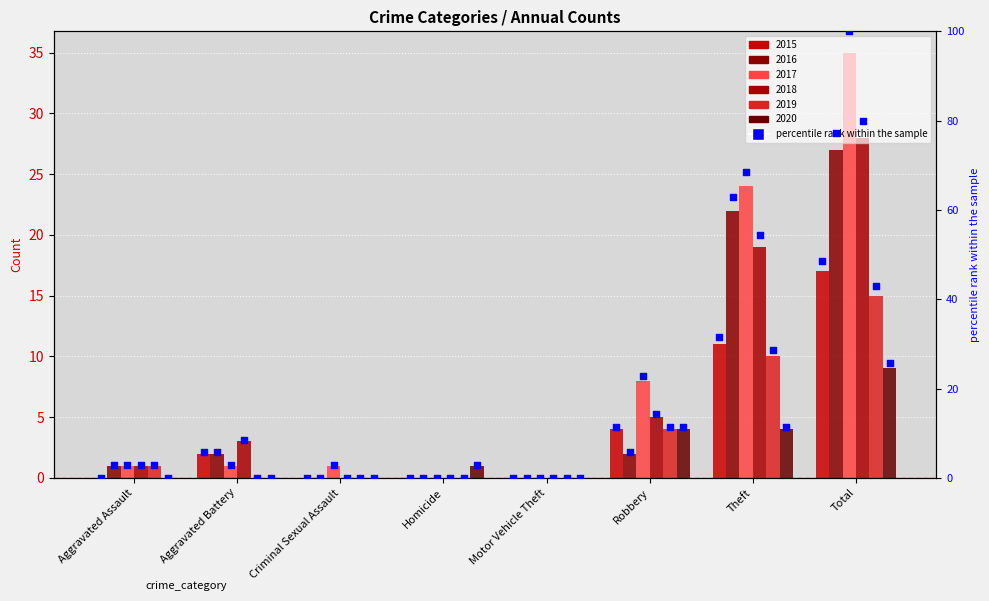

Between Aggravated Assault and Motor Vehicle Theft, which is larger?

Aggravated Assault